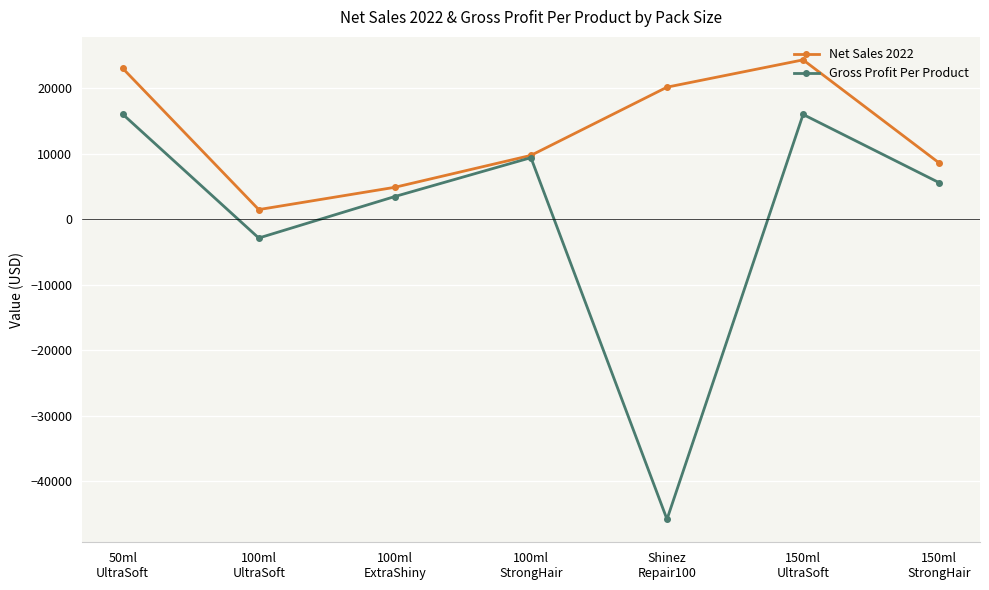

What is the value of the Gross Profit Per Product point at the 1st from the left?

16000.0